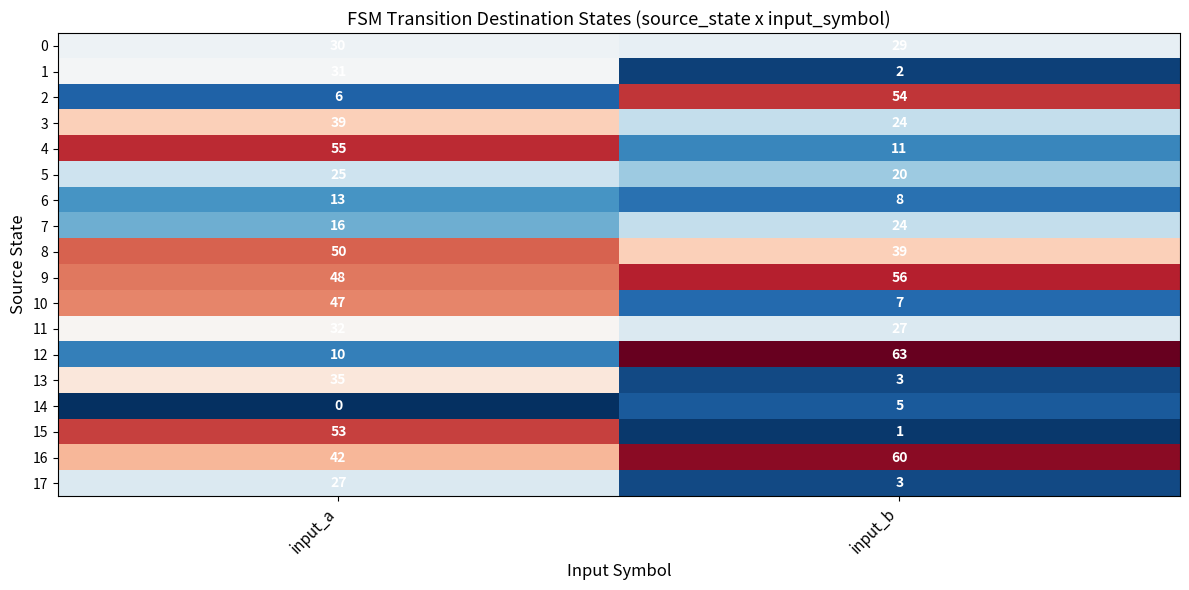

Is it true that 9 equals 56 at input_b?

True